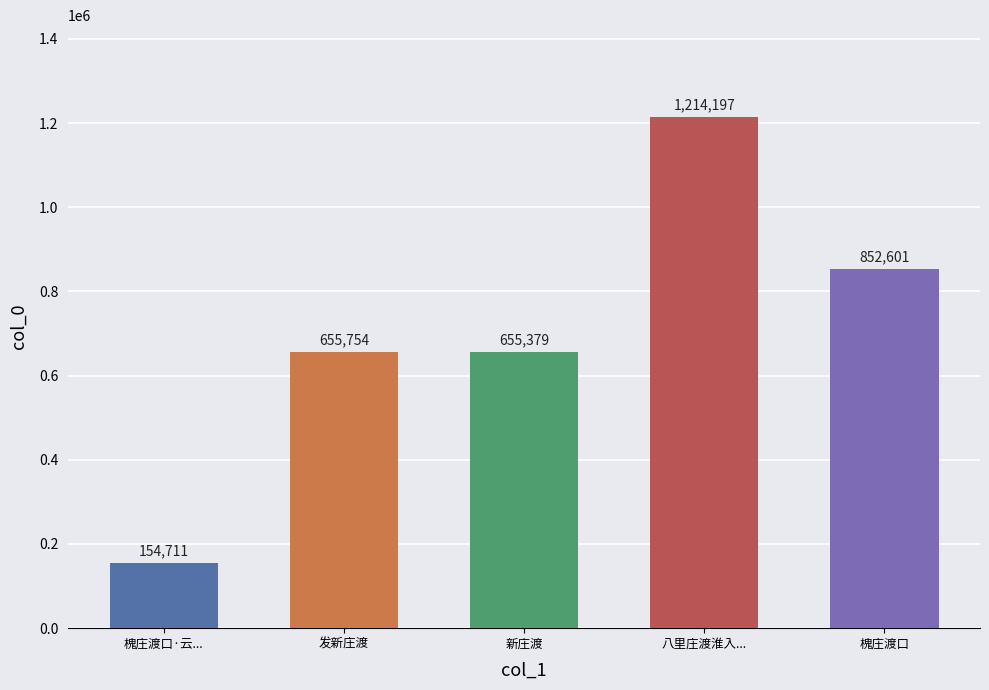

What is the label of the 4th bar from the left?

八里庄渡淮入...